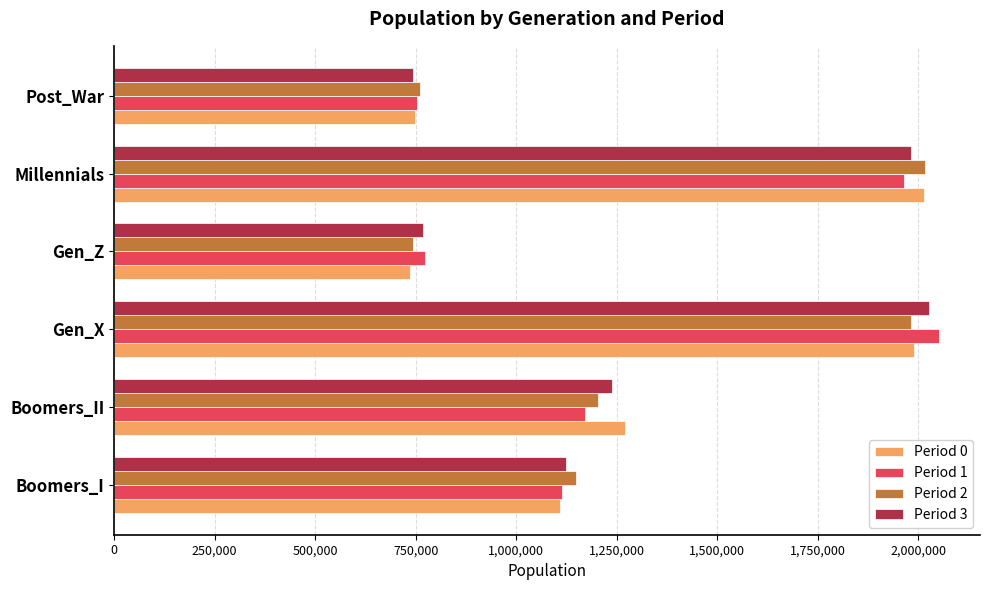

At how many categories does at least one series exceed 1135725?

4